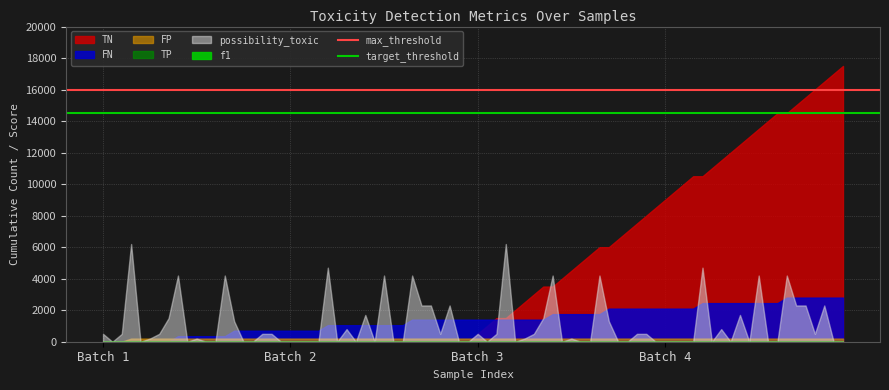

The max_threshold series shows 21189 at Batch 1. True or false?

False